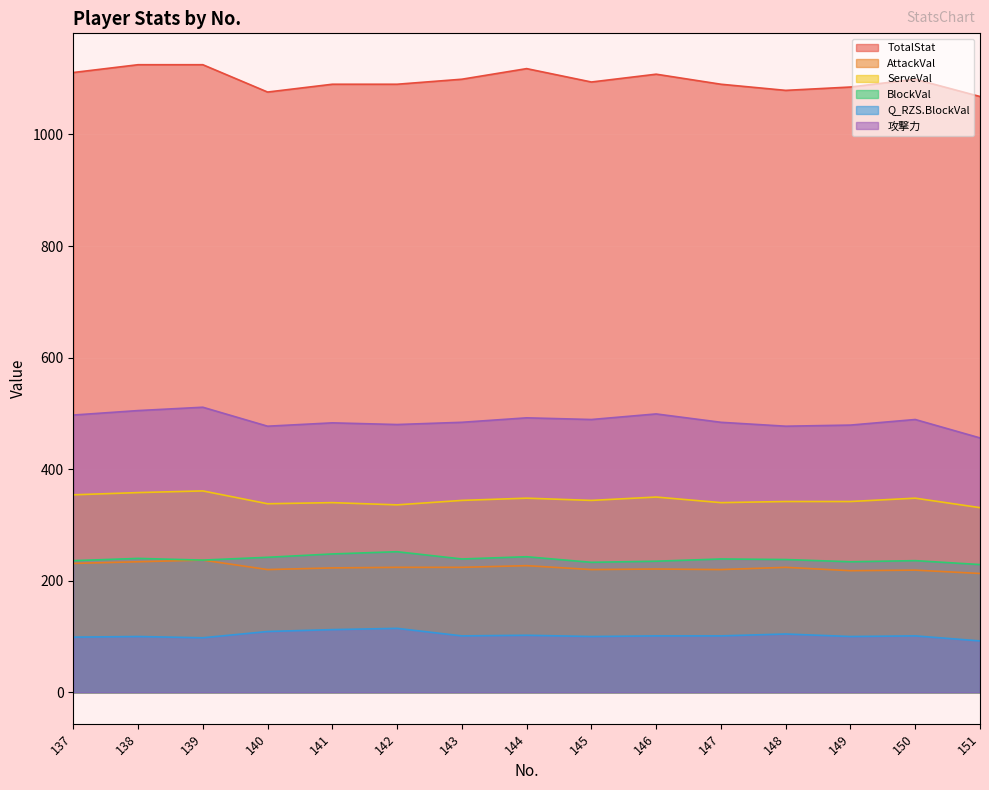

How many lines are shown in the chart?

6